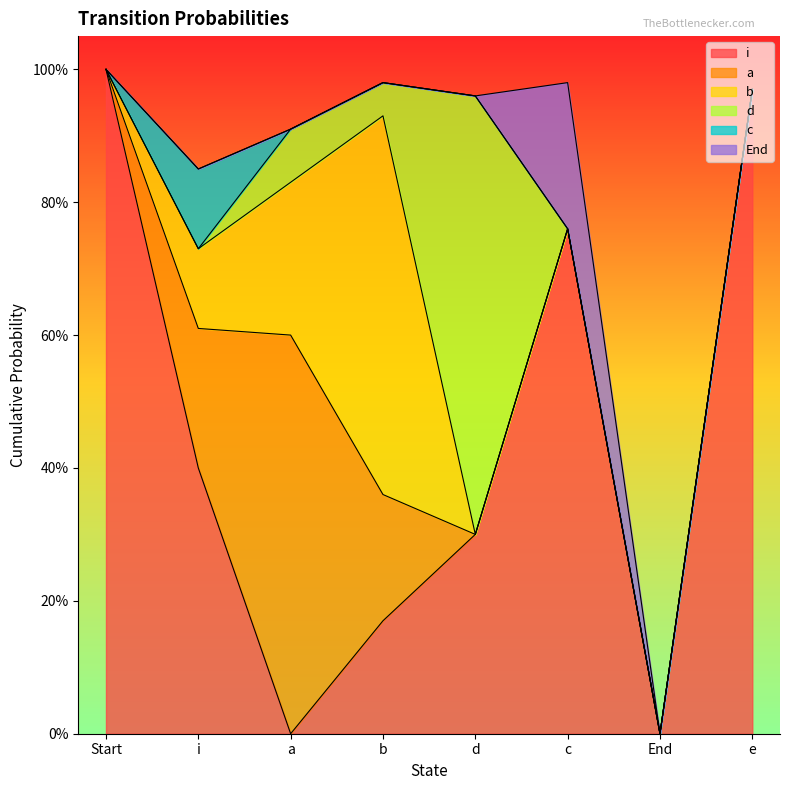

Which series has the largest total across all categories?

i